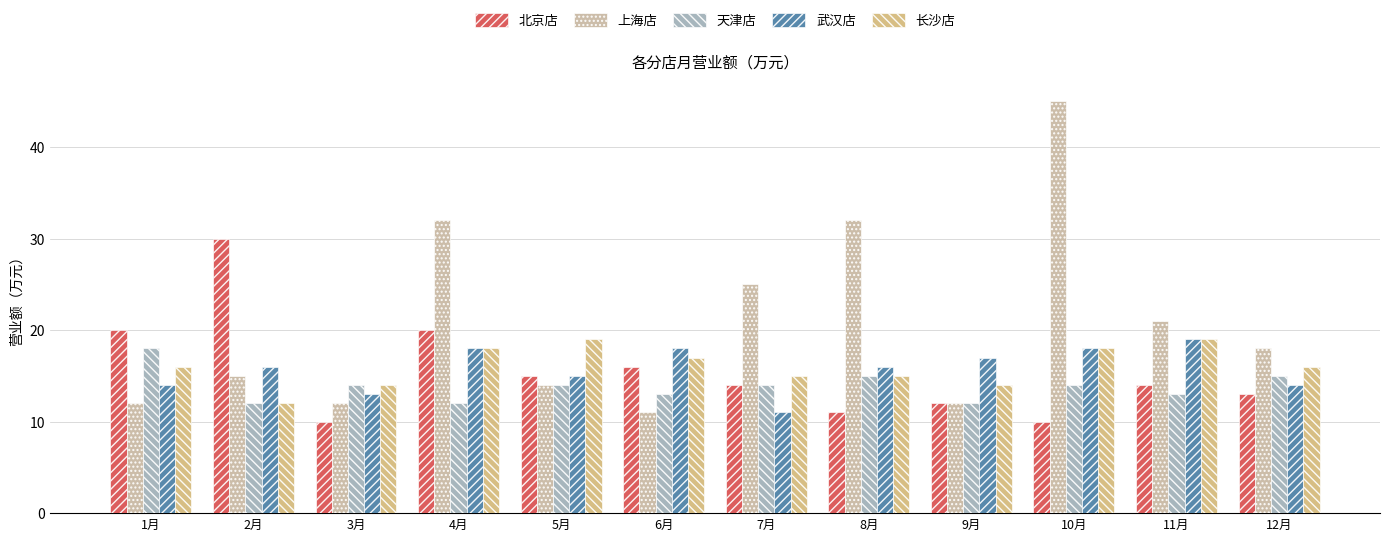

Reading left to right, list all the values displayed in this chart.

北京店: 20	30	10	20	15	16	14	11	12	10	14	13
上海店: 12	15	12	32	14	11	25	32	12	45	21	18
天津店: 18	12	14	12	14	13	14	15	12	14	13	15
武汉店: 14	16	13	18	15	18	11	16	17	18	19	14
长沙店: 16	12	14	18	19	17	15	15	14	18	19	16